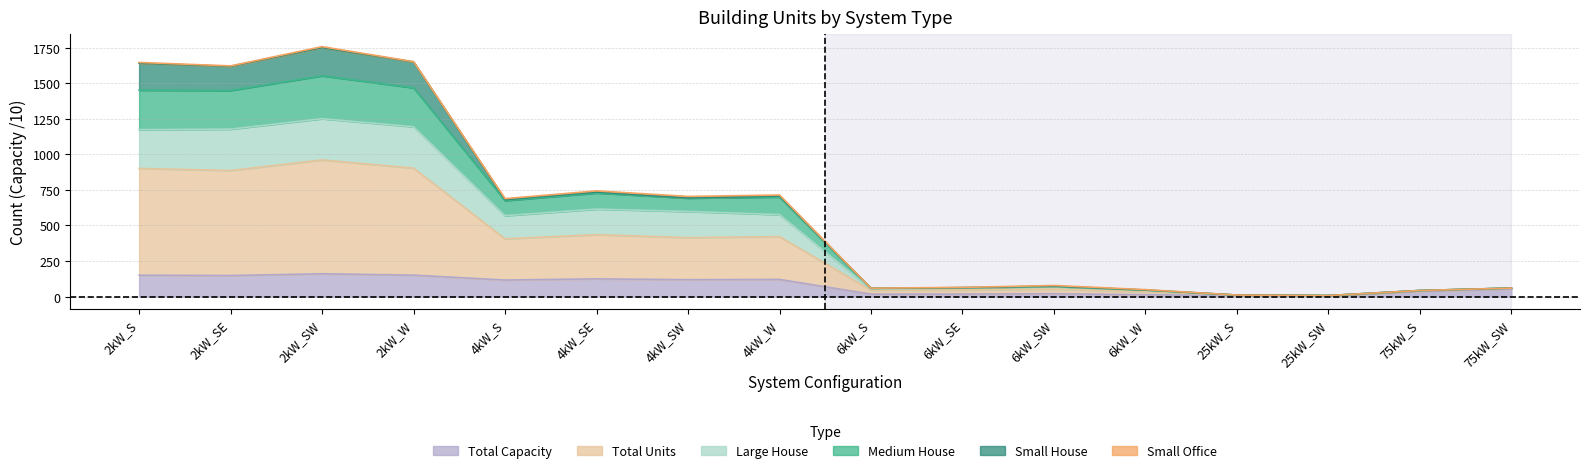

What is the maximum value for Total Capacity?

160.2